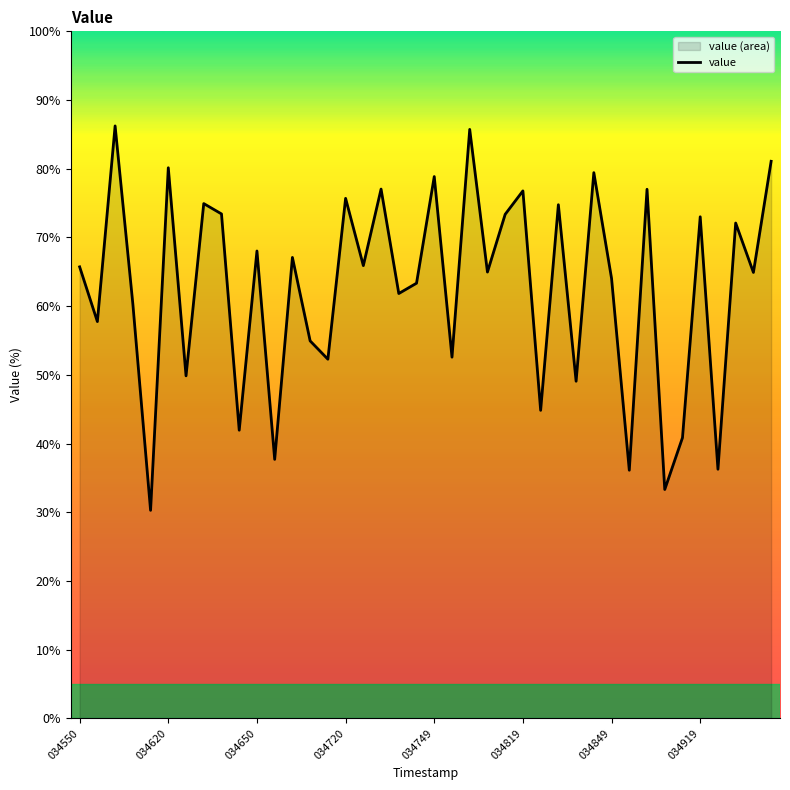

What is the minimum value shown in the chart?

30.3